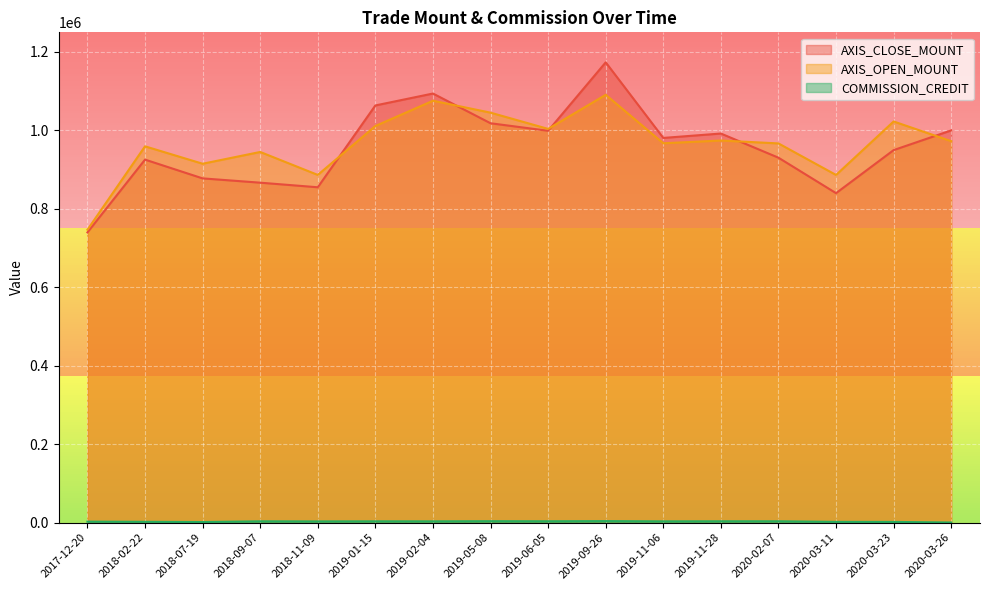

How many interior local peaks does the AXIS_CLOSE_MOUNT series have?

4